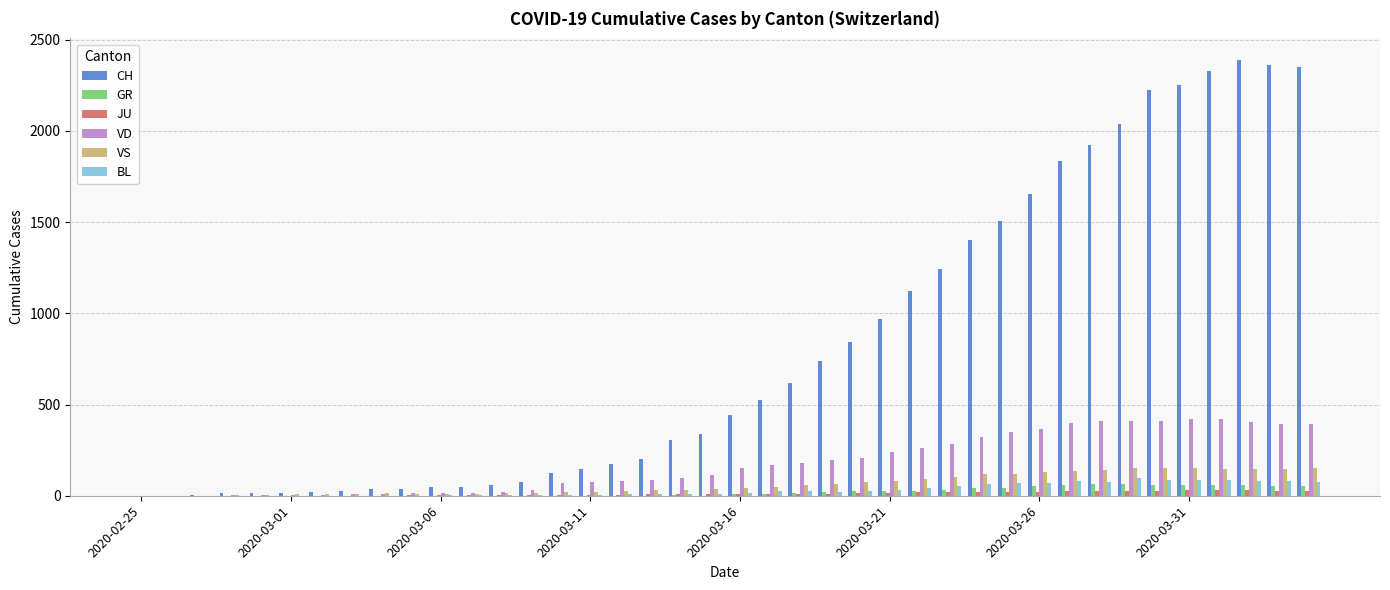

How many groups of bars are there?

40